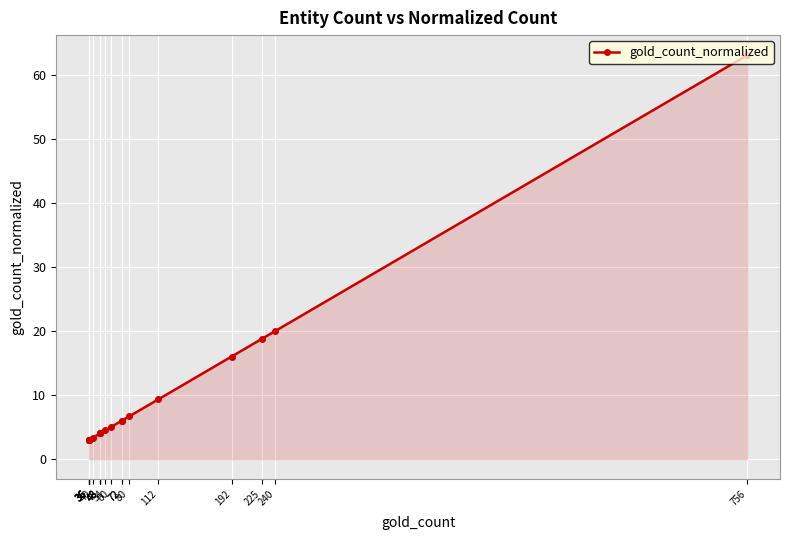

List the labels in order of value, largest first.

756, 240, 225, 192, 112, 80, 72, 72, 60, 54, 48, 48, 48, 48, 40, 36, 36, 36, 36, 36